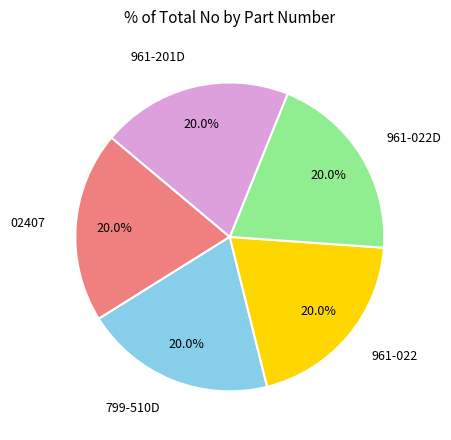

True or false: 961-022 accounts for 6% of the total.

False